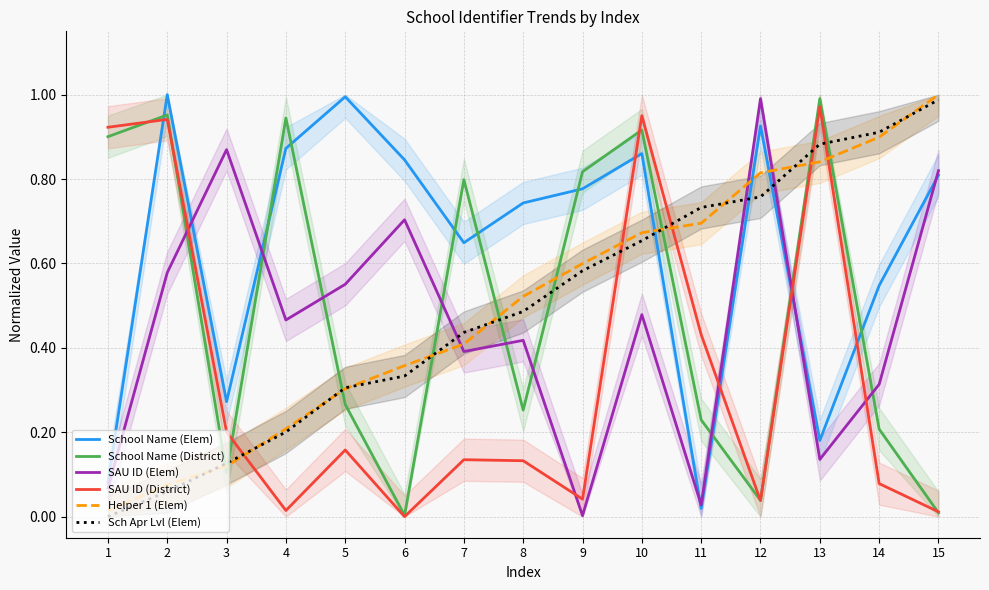

The value of School Name (District) at 2 is 1.0. True or false?

True